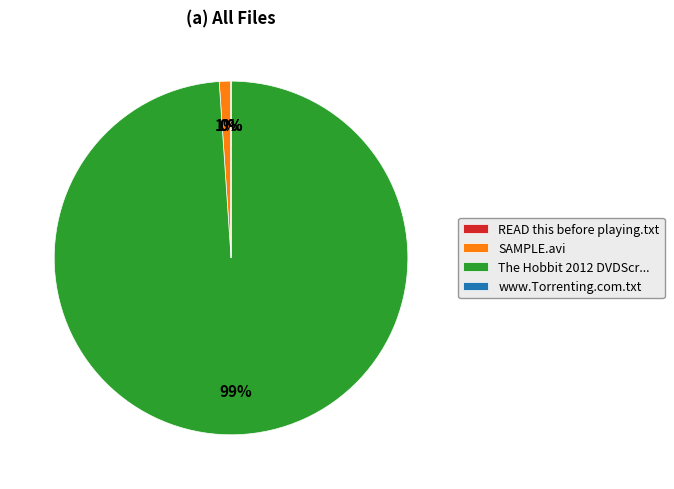

Is there any slice that represents more than half of the pie?

Yes